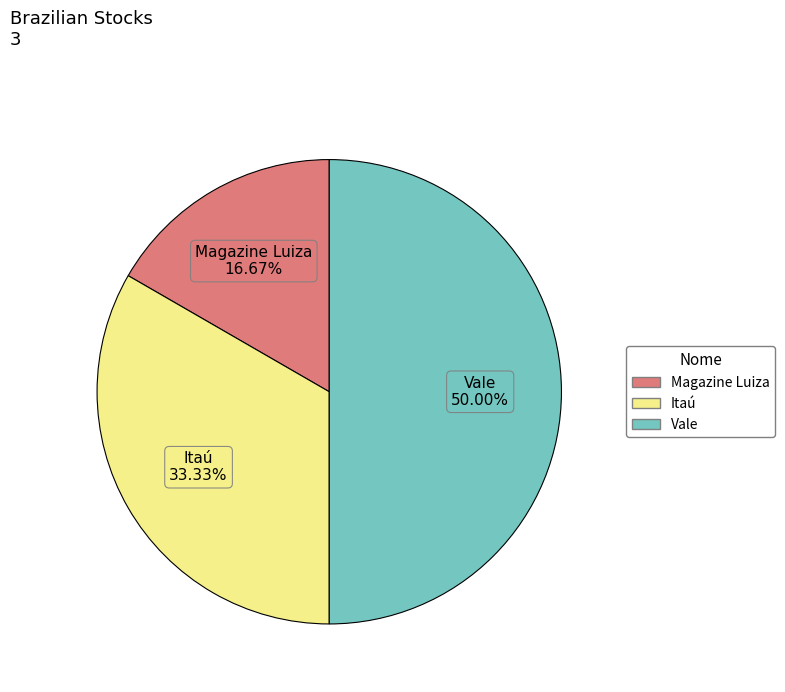

What is the ratio of the value at Magazine Luiza to the value at Vale?

0.3